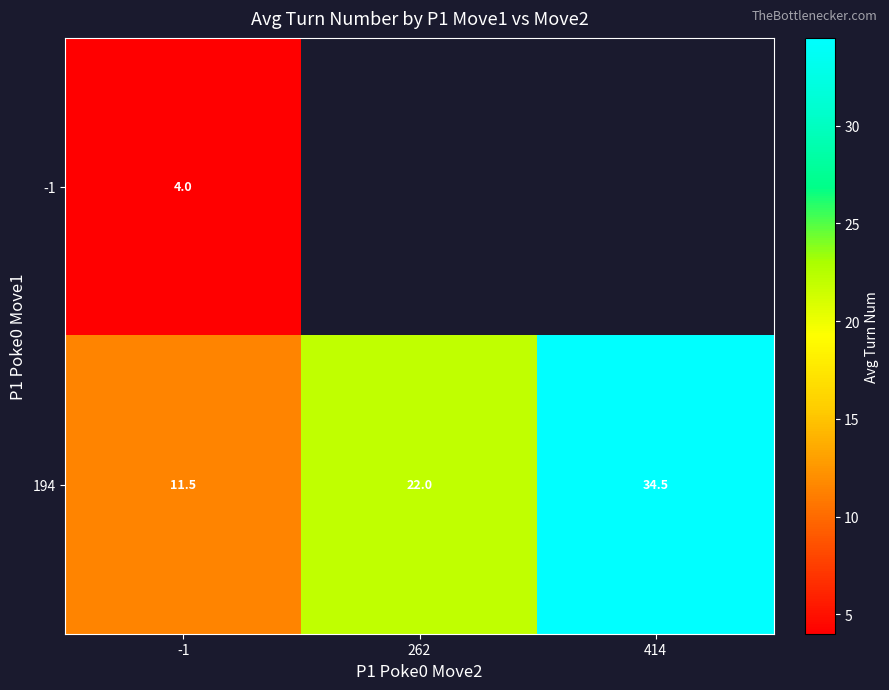

What is the difference between the 194 values at 262 and -1?

10.5